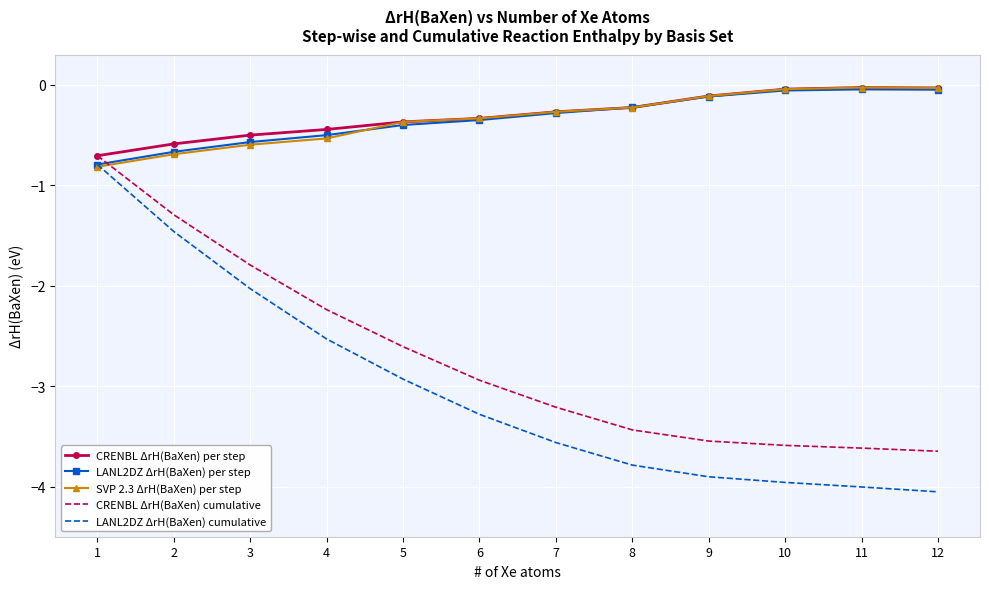

Which series ends up on top after the final intersection of CRENBL ΔrH(BaXen) cumulative and LANL2DZ ΔrH(BaXen) per step?

LANL2DZ ΔrH(BaXen) per step